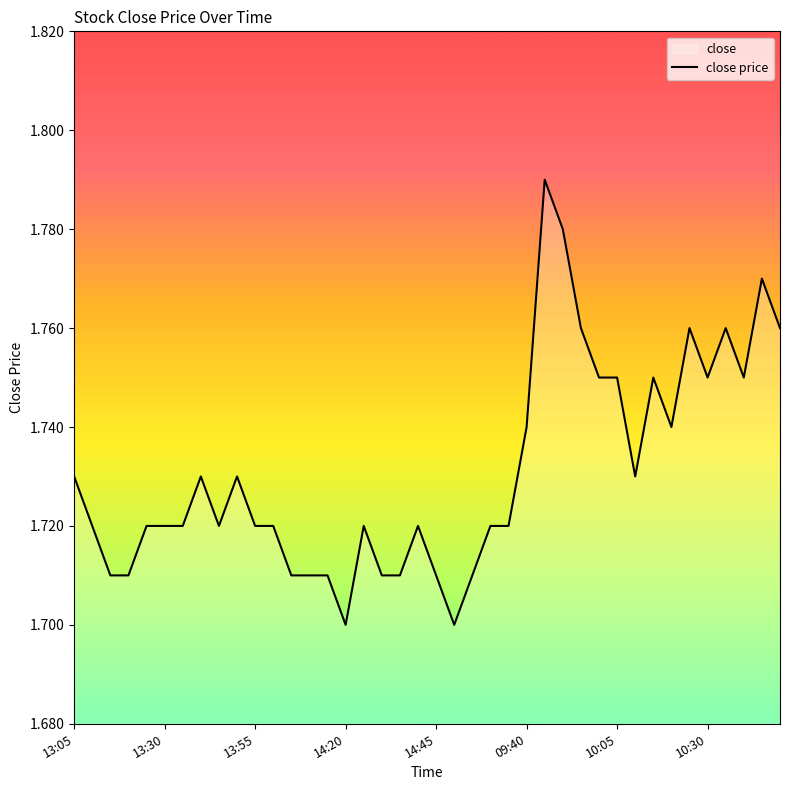

The value at 18 is 1.7. True or false?

True